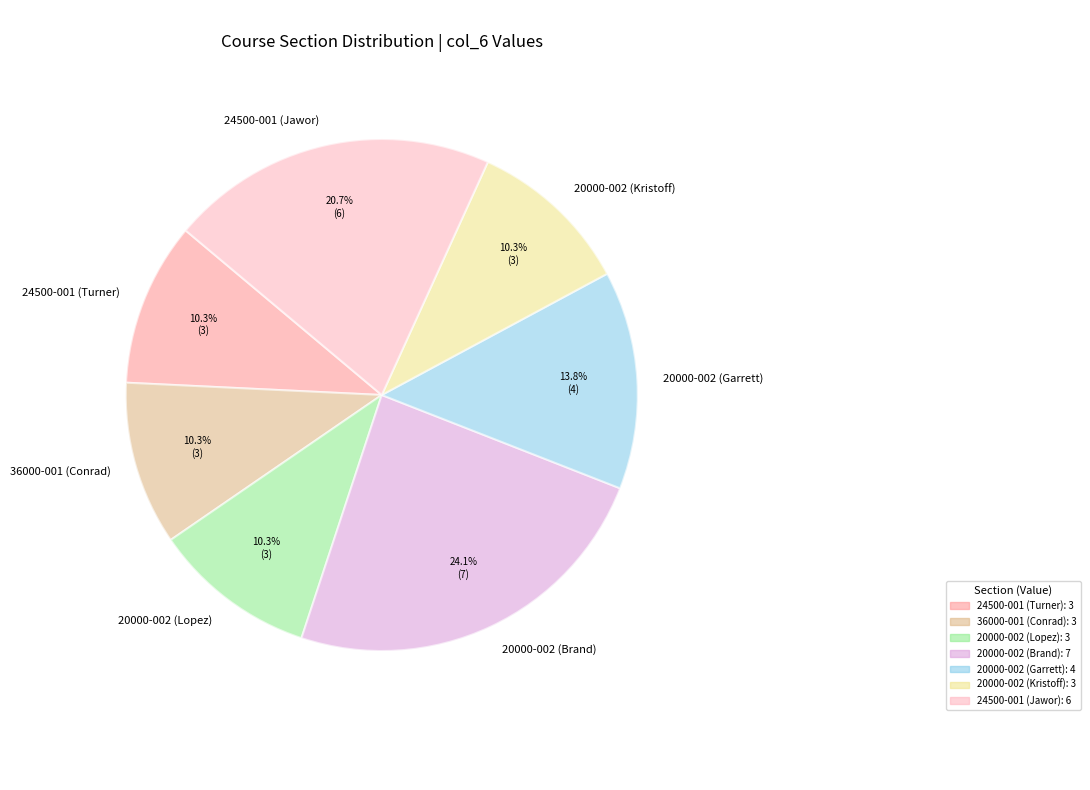

To the nearest percent, what is the difference between the largest and smallest slice percentages?

14%